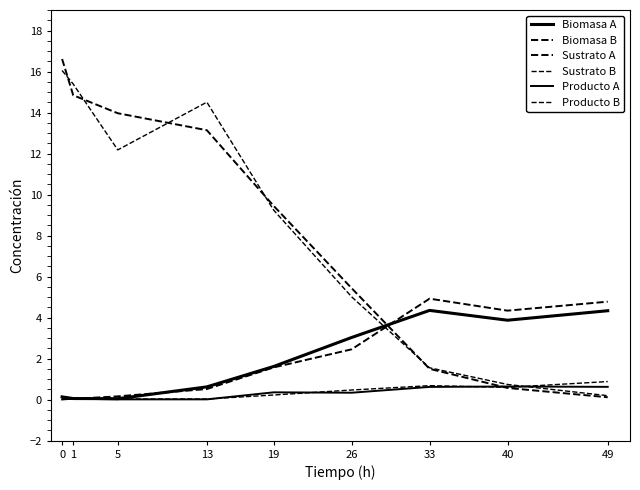

How many lines are shown in the chart?

6